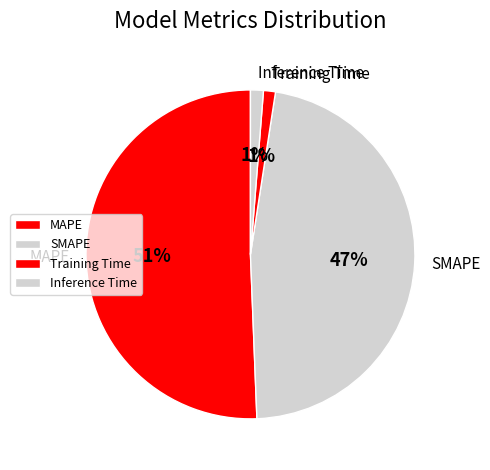

To the nearest percent, what is the difference between the MAPE and SMAPE slice percentages?

4%